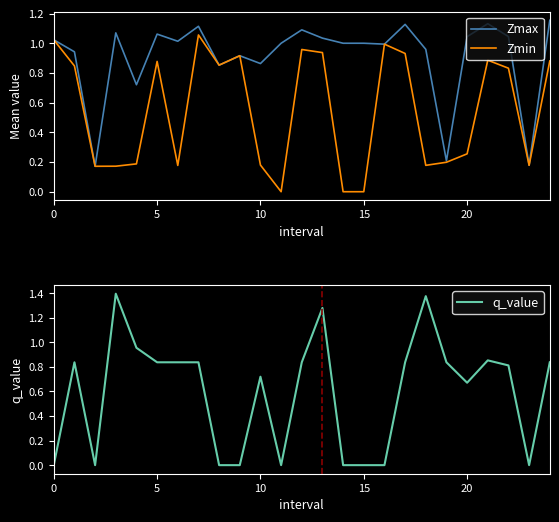

Count the number of categories in the chart.

25